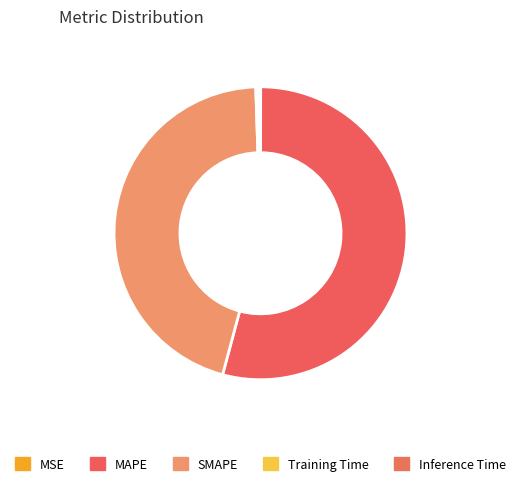

To the nearest percent, what is the average slice percentage?

20%